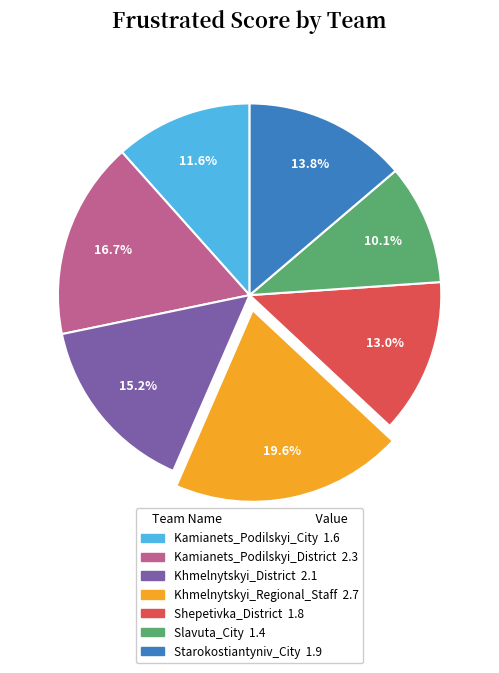

True or false: Kamianets_Podilskyi_District accounts for 17% of the total.

True